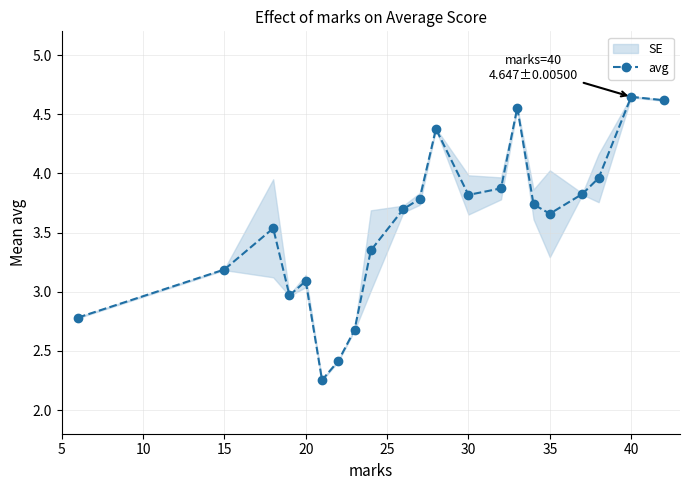

In avg, how many points are lower than both neighbors (excluding endpoints)?

4